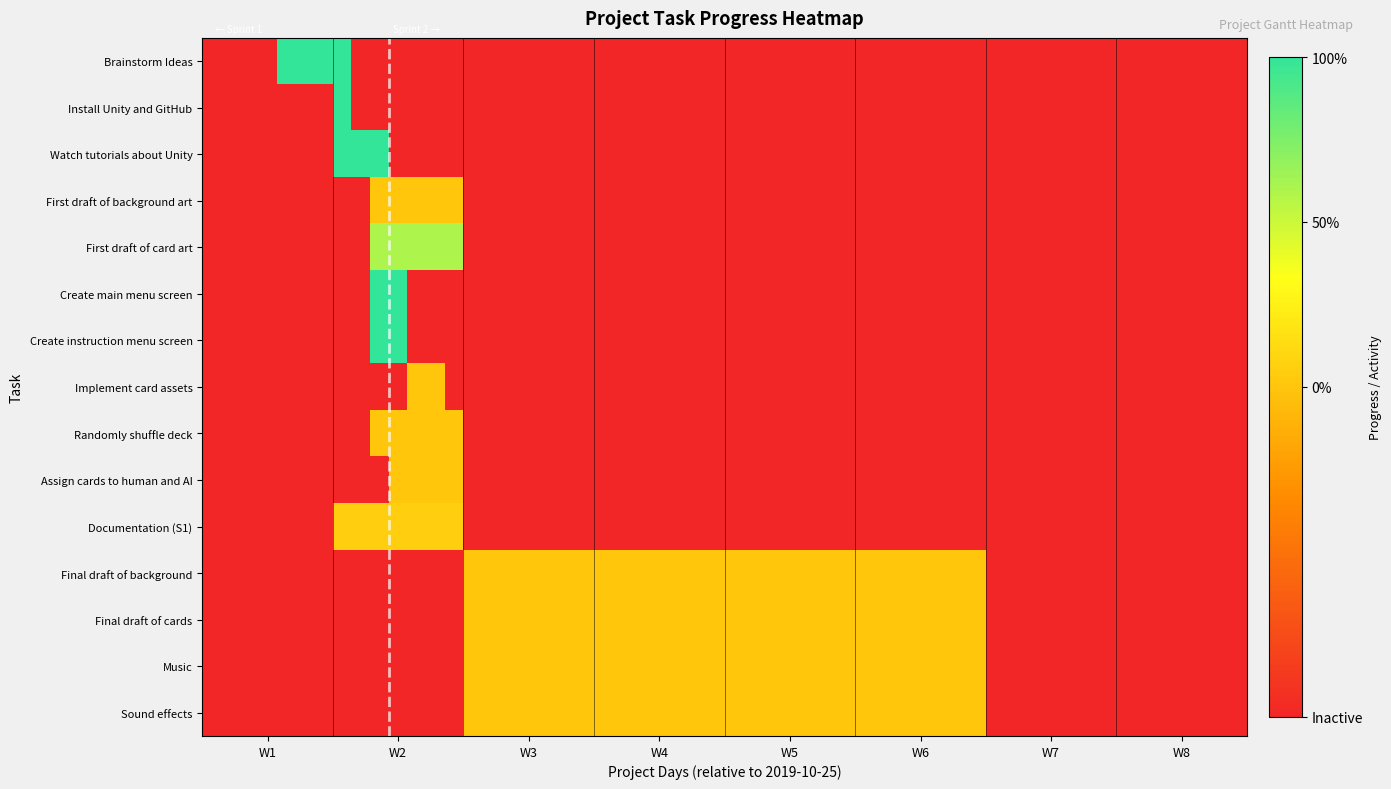

Which series has the largest total across all categories?

Brainstorm Ideas